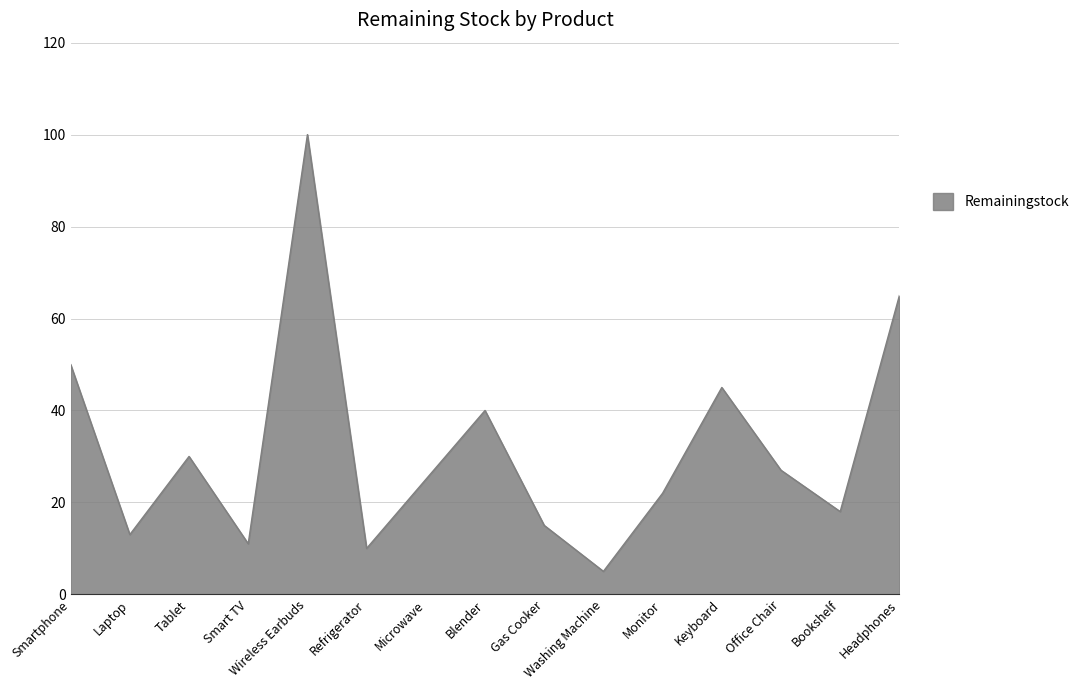

At which label is the value closest to 52?

Smartphone